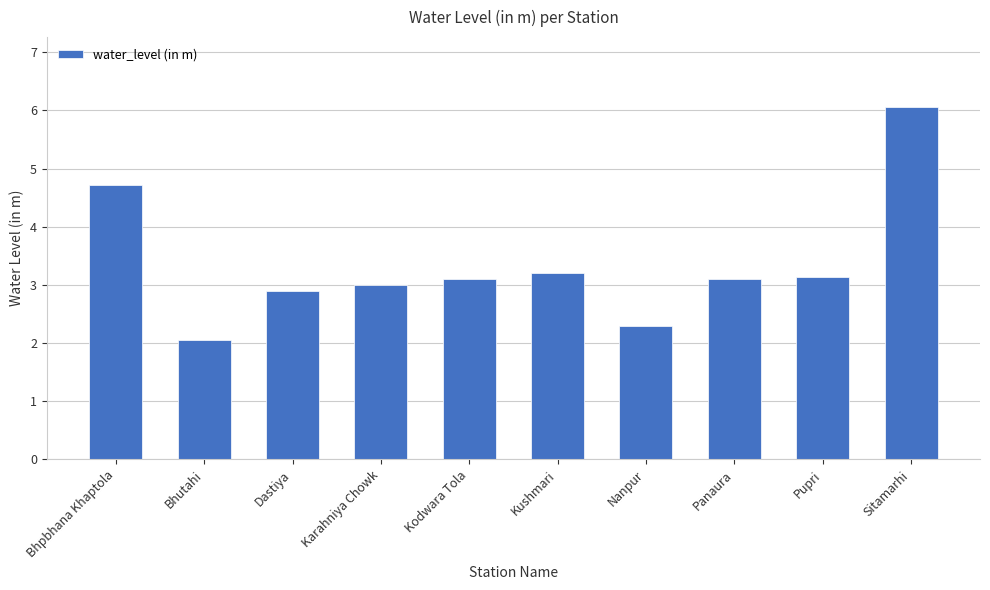

What is the label of the 2nd bar from the left?

Bhutahi